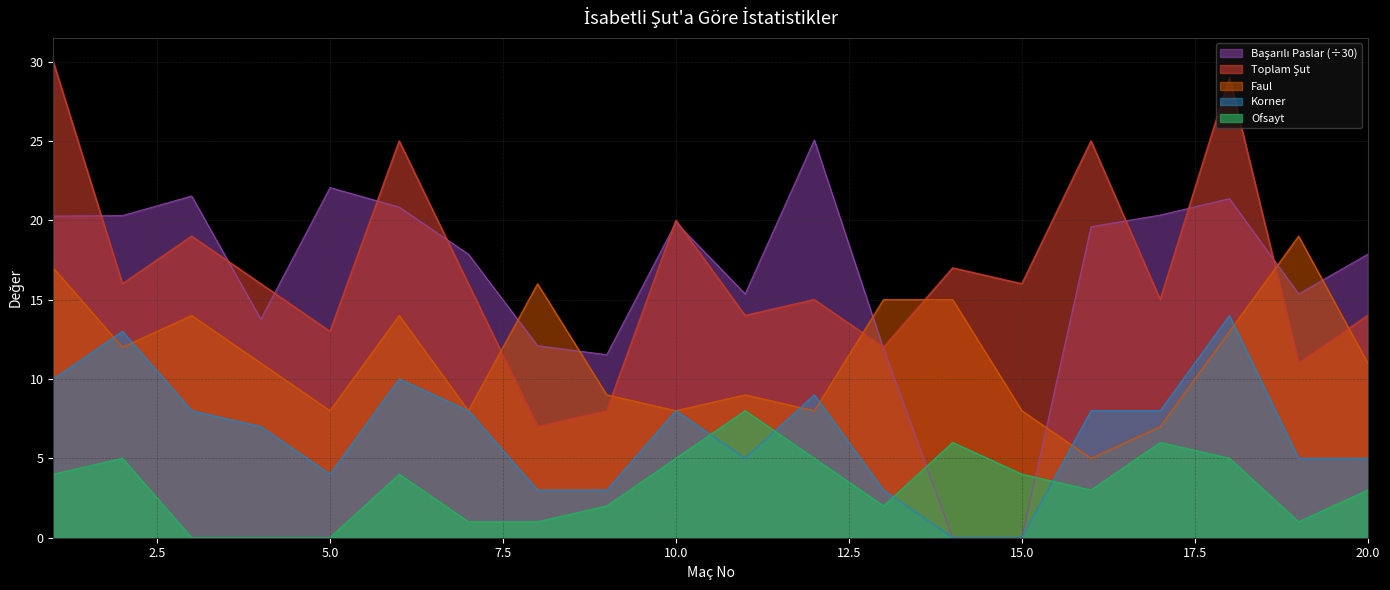

How many data points does each series have?

20